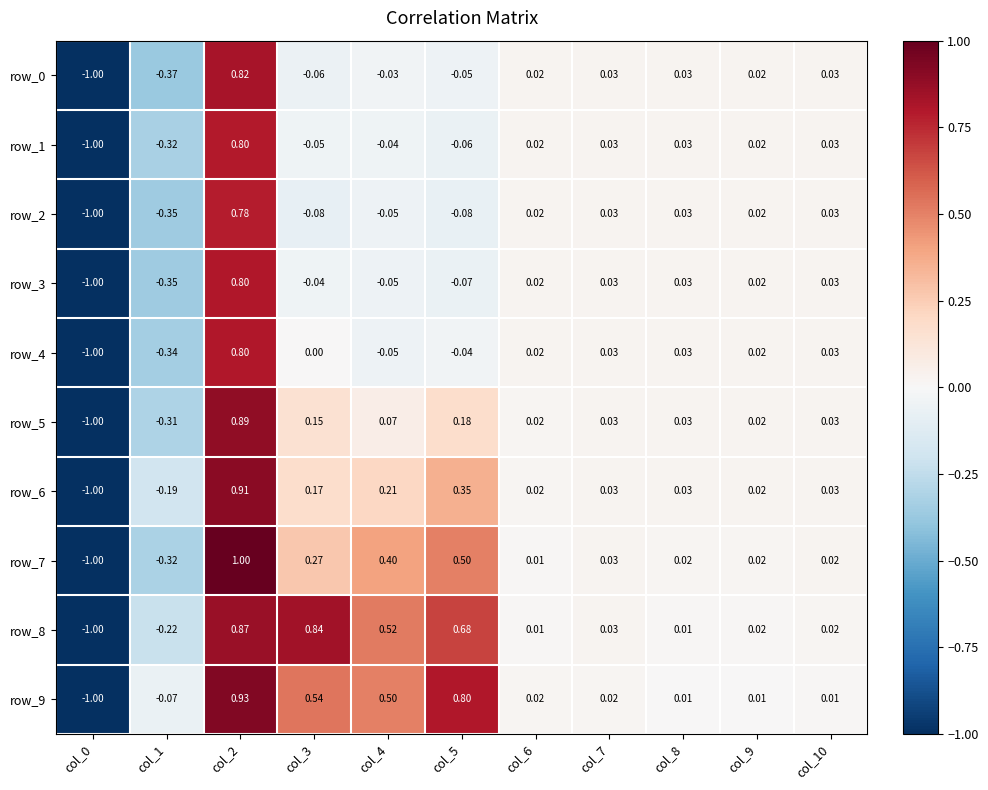

Is the value of row_8 at col_2 greater than the value of row_2 at col_8?

Yes